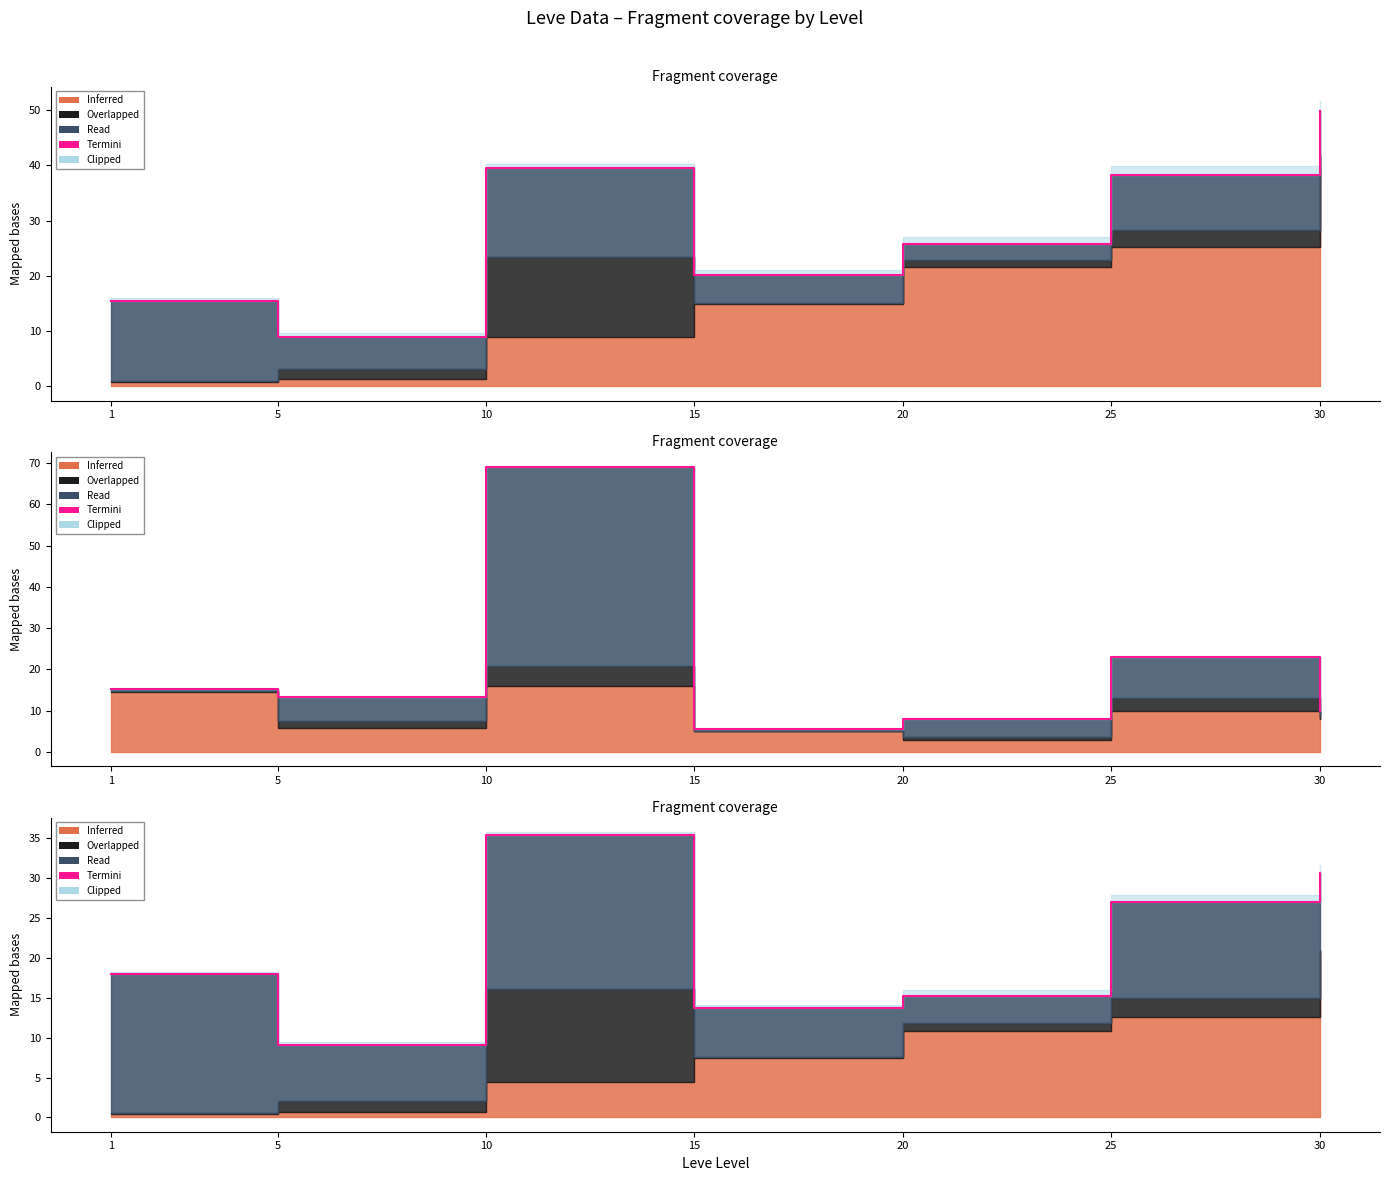

How many points are higher than both their immediate neighbors (excluding endpoints)?

1